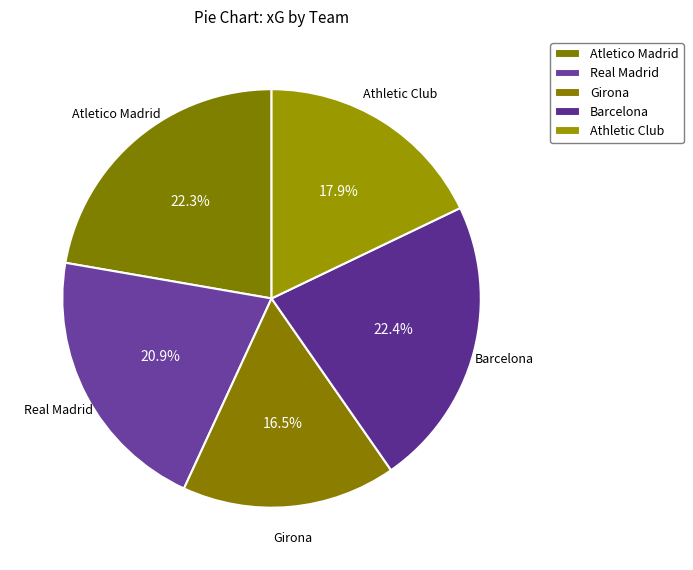

Count the number of slices in the pie.

5